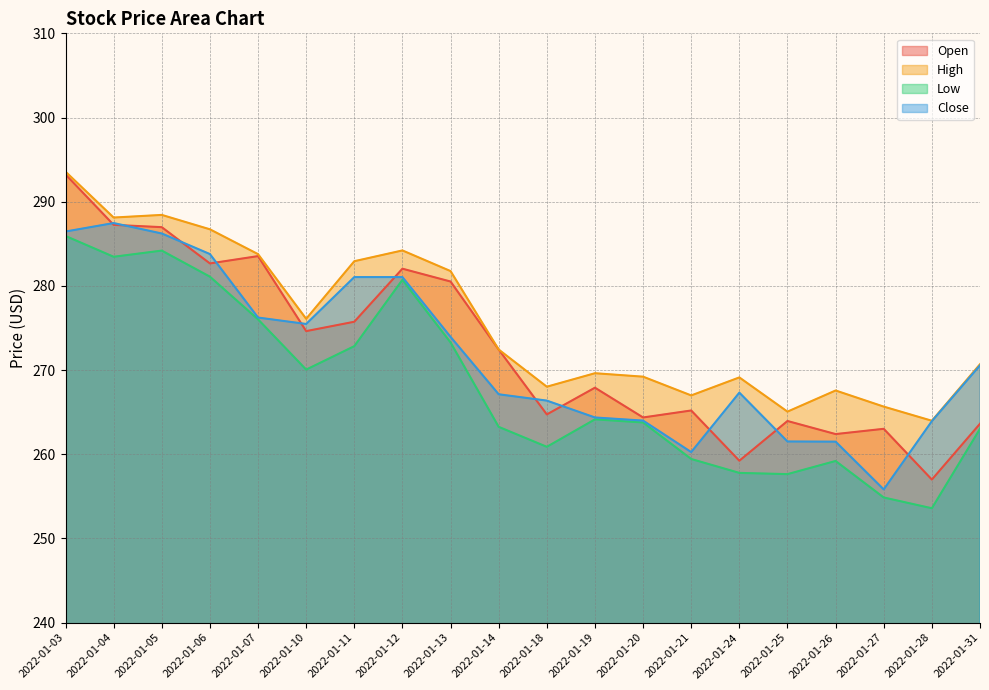

Does the chart display data point markers on the line(s)?

No